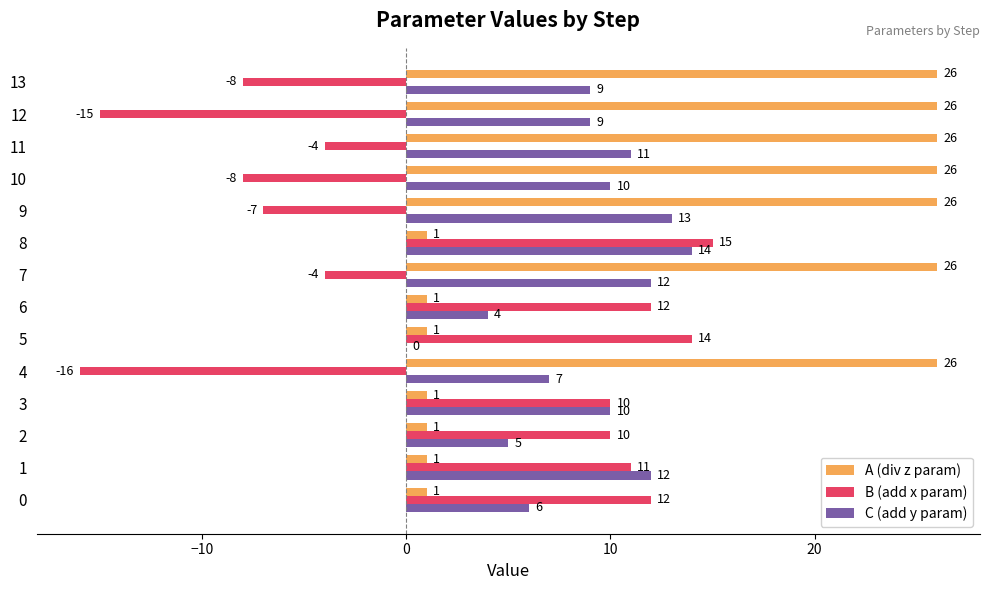

Count the A (div z param) values in the range 1 to 26.

14